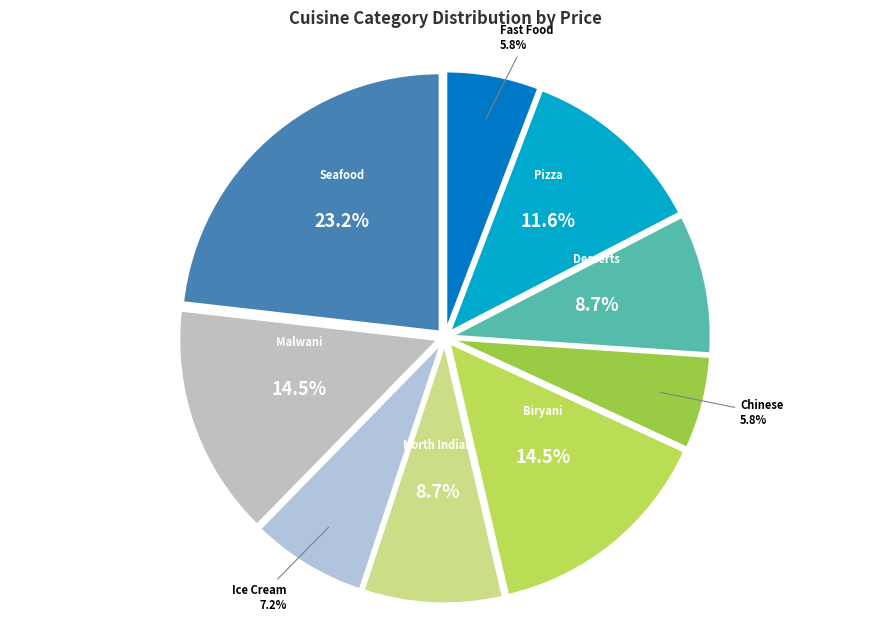

To the nearest percent, what is the combined percentage of Desserts and Fast Food?

14%